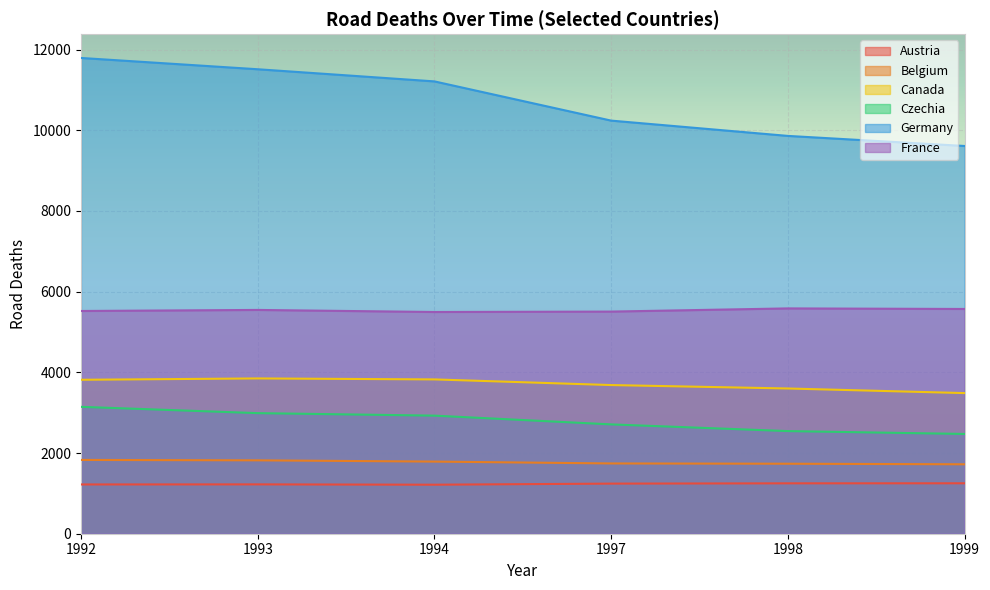

What is the value of the Belgium point at the 3rd from the left?

1788